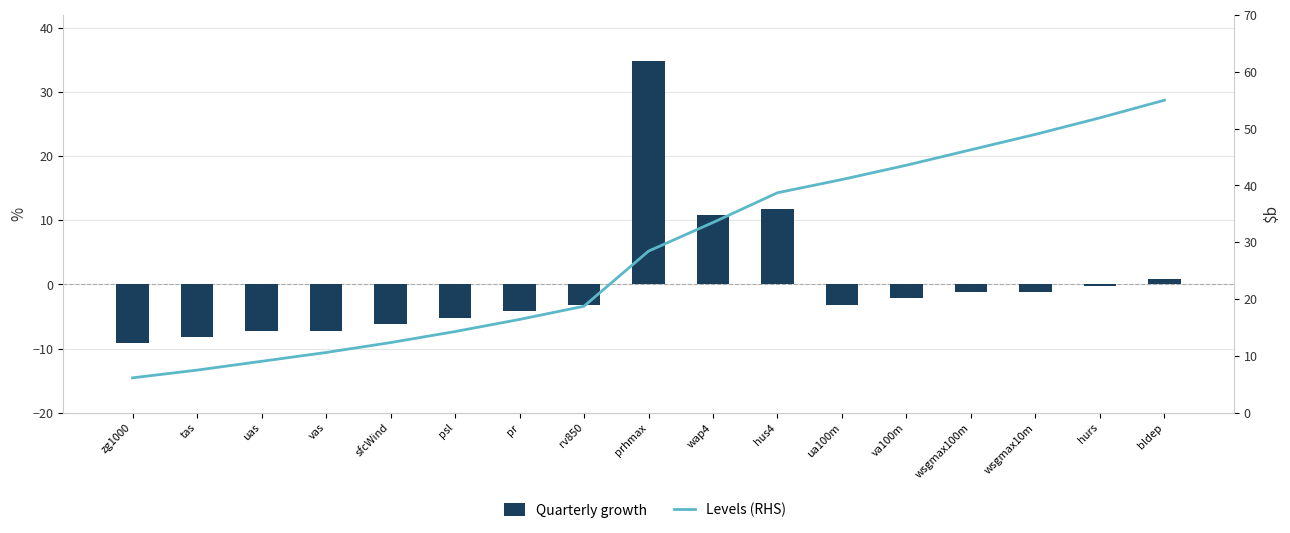

True or false: Quarterly growth has a value of -1.2 at wsgmax100m.

True